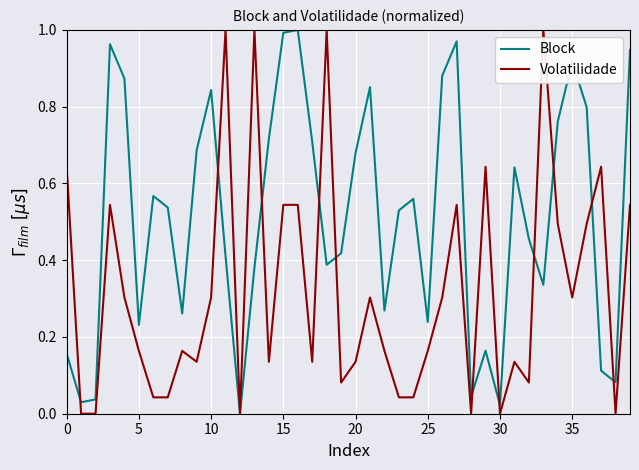

Rank the series by their average value, from lowest to highest.

Volatilidade, Block